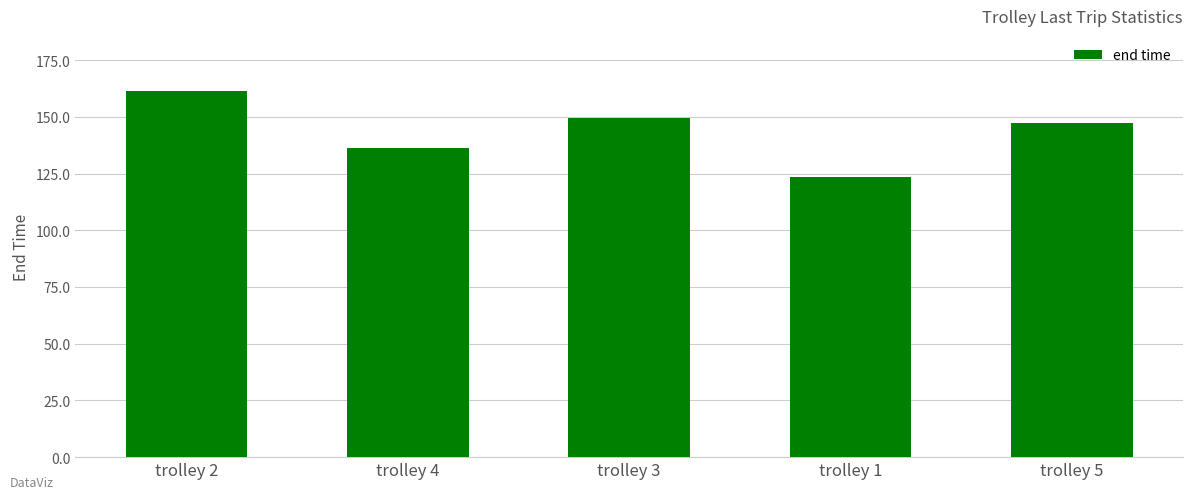

What is the difference between the maximum and minimum values?

37.8